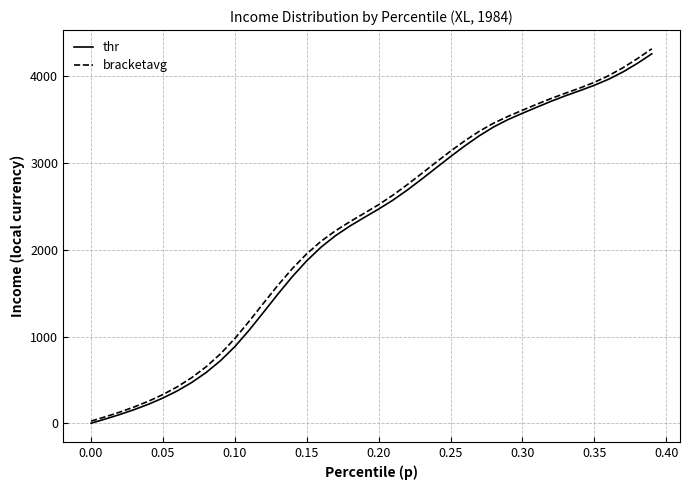

Reading left to right, extract all data points from this chart.

thr: 0.0	49.0	100.8	157.1	219.7	290.9	373.3	470.0	584.4	720.7	883.4	1073.8	1280.5	1489.9	1690.3	1872.4	2030.4	2162.4	2272.7	2372.1	2469.0	2572.4	2689.0	2814.5	2944.2	3073.5	3198.0	3313.5	3415.7	3500.6	3573.1	3643.0	3711.8	3775.2	3834.4	3895.7	3966.2	4050.4	4148.8	4258.5
bracketavg: 24.3	74.6	128.5	187.8	254.5	331.0	420.3	525.6	650.6	799.6	976.6	1176.4	1385.5	1591.3	1783.2	1953.6	2098.5	2219.0	2322.8	2420.5	2519.6	2629.8	2751.2	2879.2	3009.0	3136.3	3256.7	3365.9	3459.6	3537.4	3608.0	3677.7	3744.0	3804.9	3864.5	3929.9	4007.1	4098.5	4202.9	4316.5